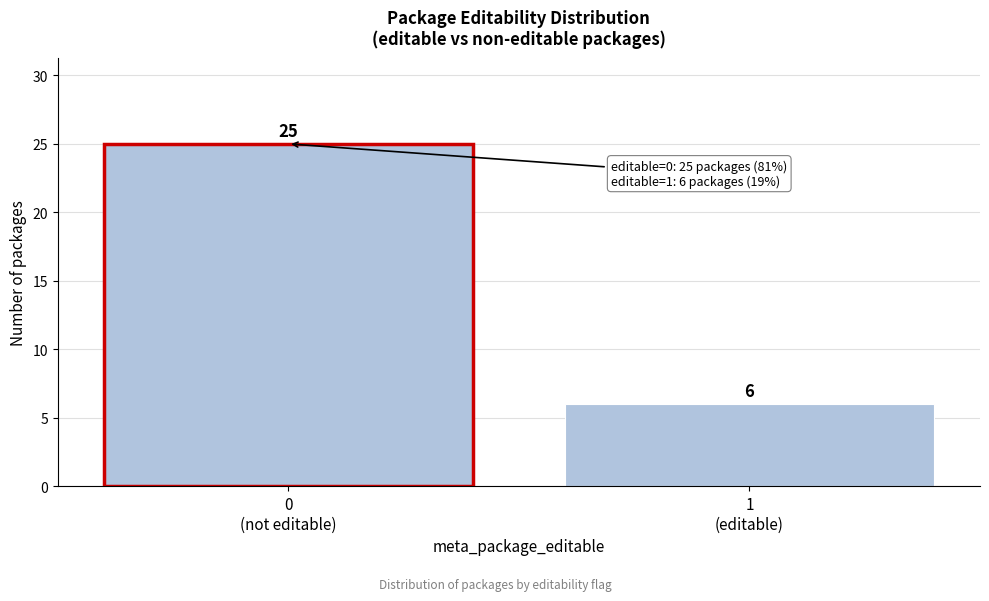

Reading left to right, list all the values displayed in this chart.

25	6